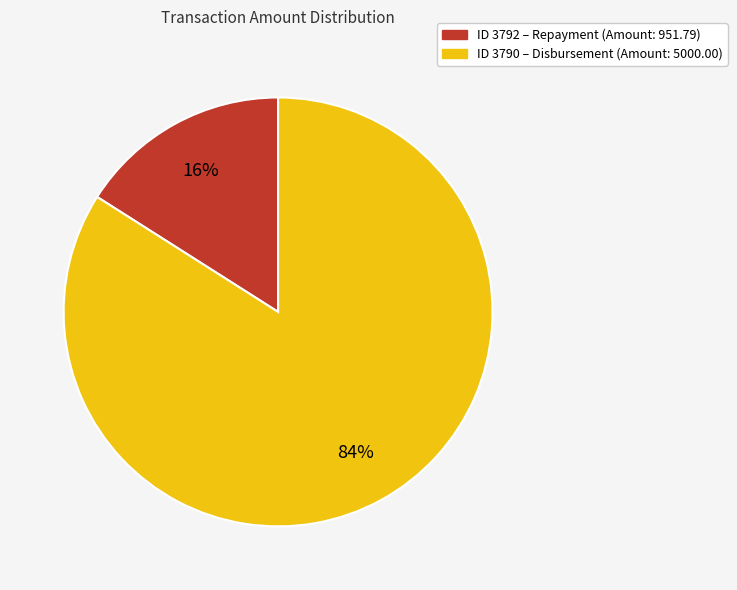

Is there any slice that represents more than half of the pie?

Yes